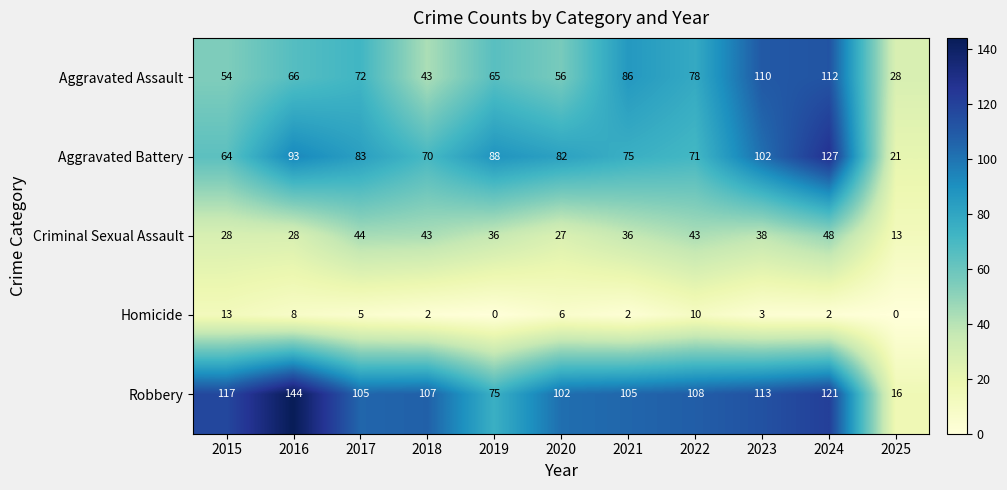

Rank the series at 2021 from lowest to highest value.

Homicide, Criminal Sexual Assault, Aggravated Battery, Aggravated Assault, Robbery